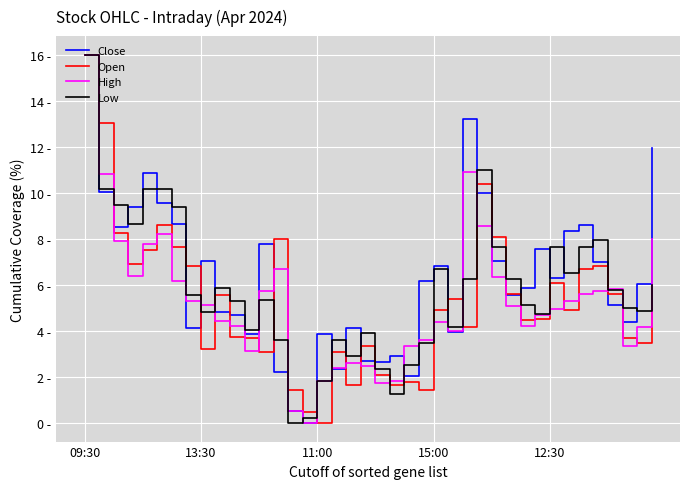

At how many categories does at least one series exceed 11?

4